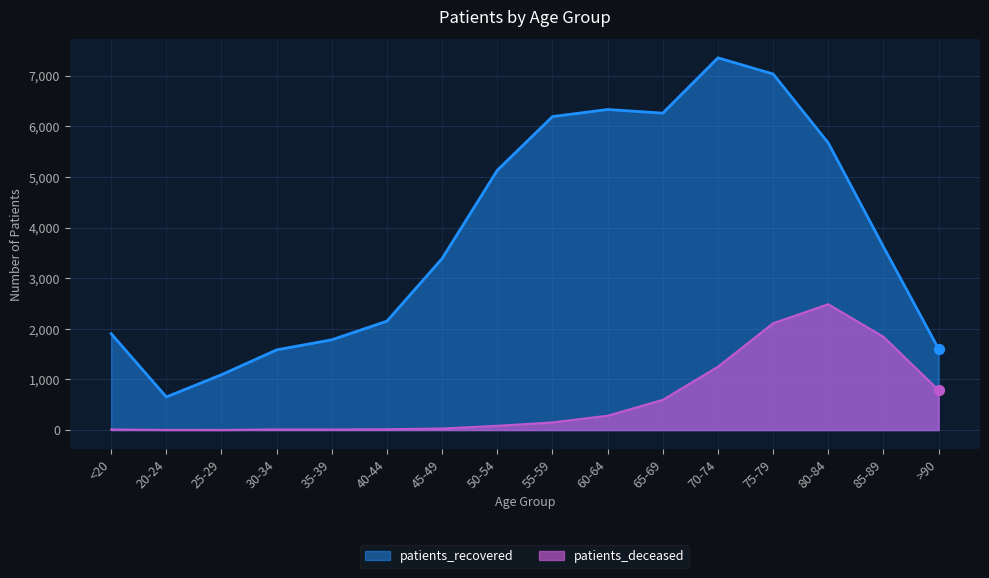

Which series has the largest total across all categories?

patients_recovered